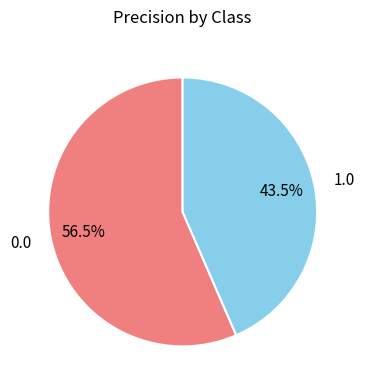

How many slices are in this pie chart?

2